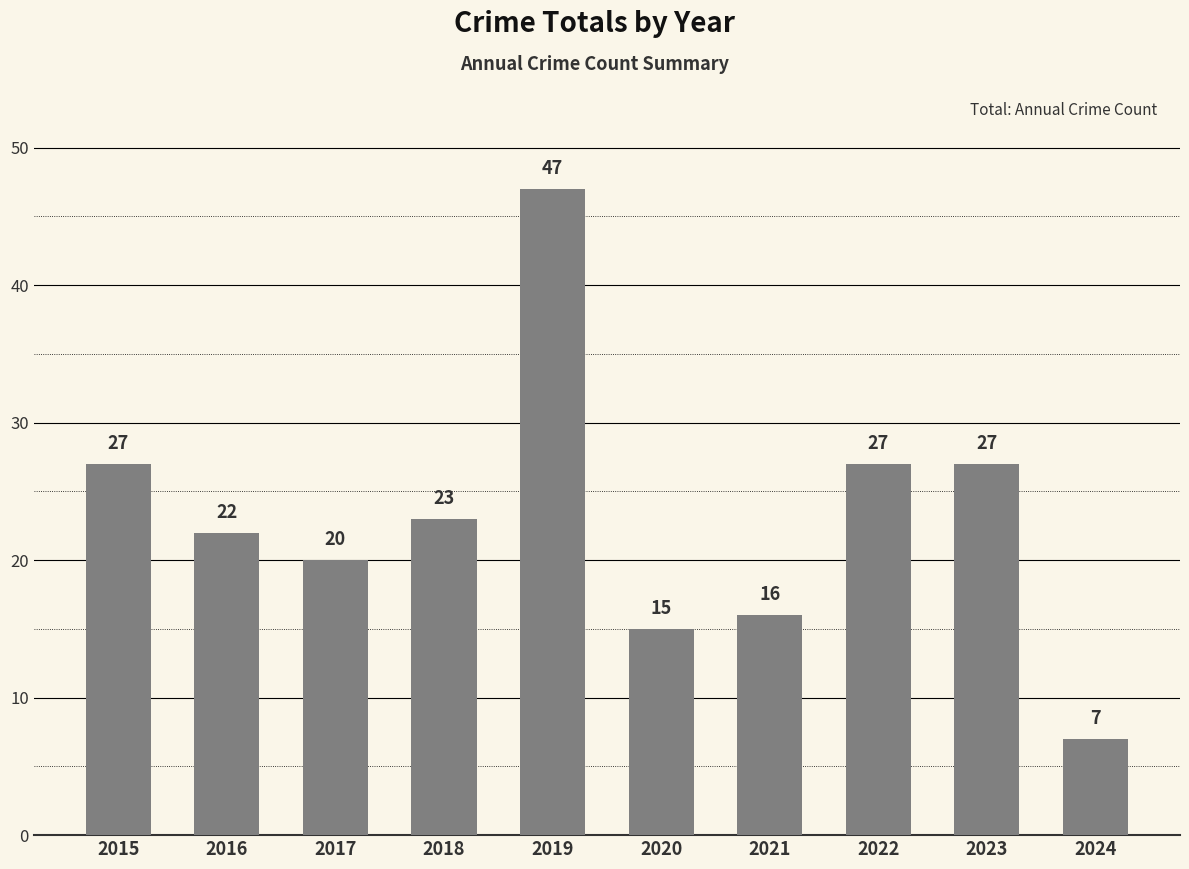

Which category has the highest value across all series?

2019